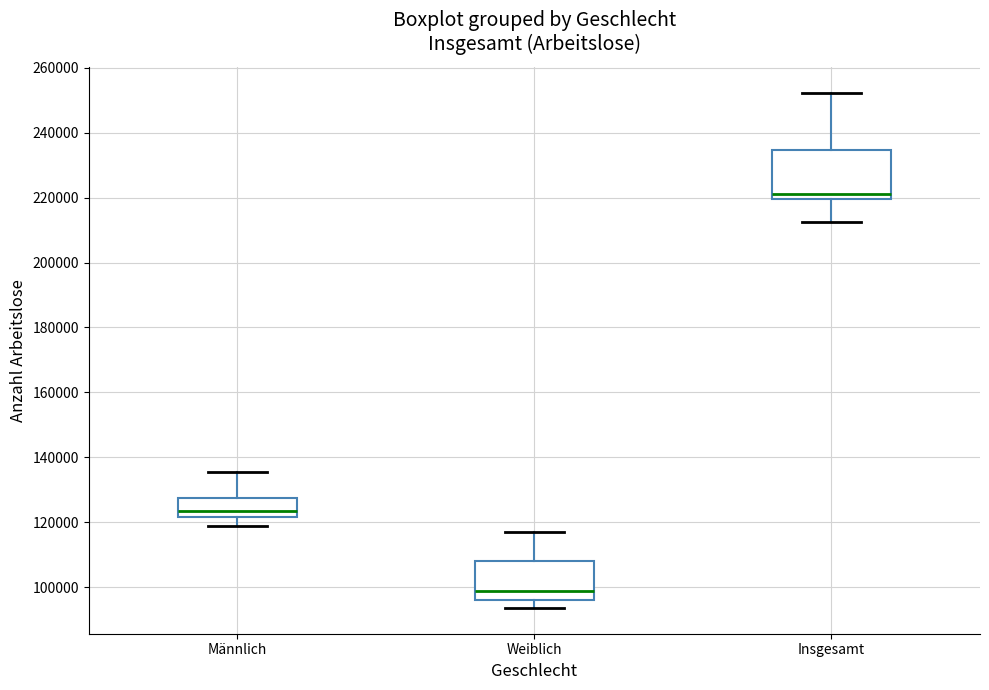

Which box has the highest median line?

Insgesamt